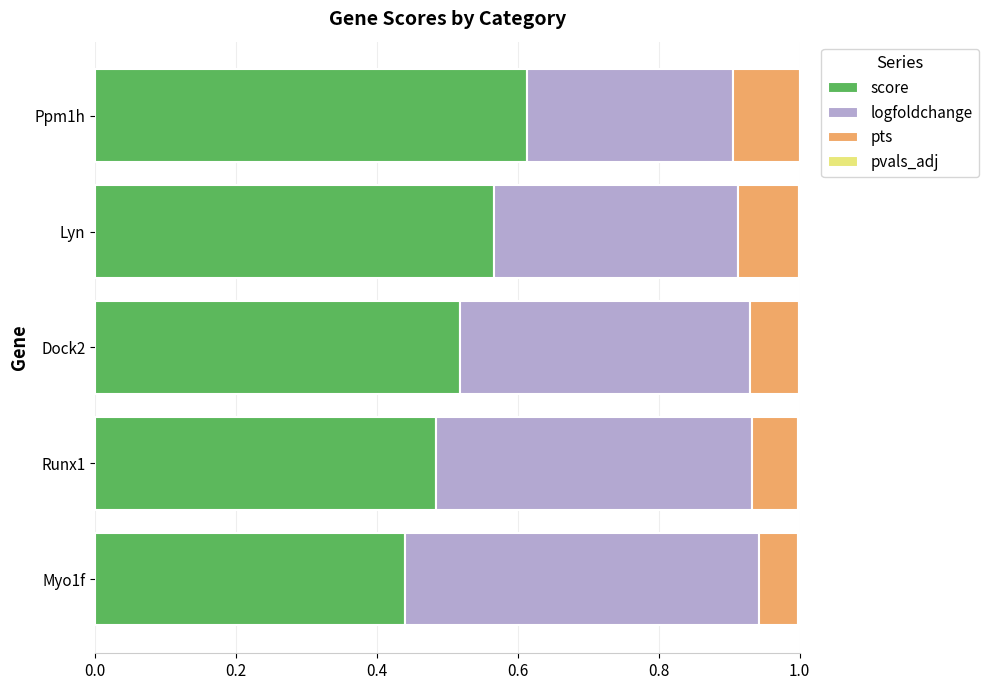

The score series shows 0.2 at Lyn. True or false?

False